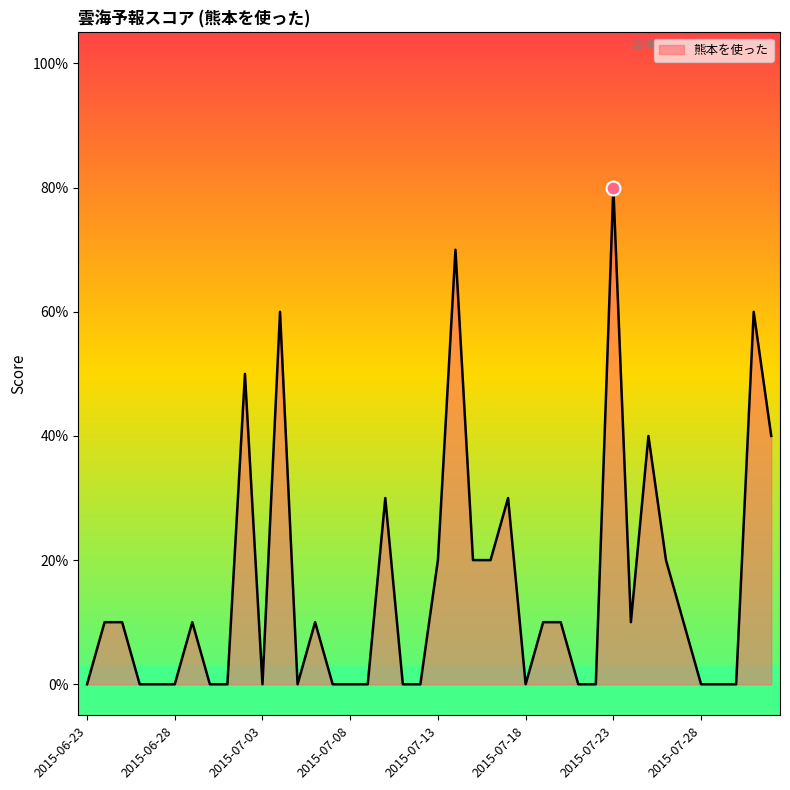

Does the chart have visible grid lines?

No